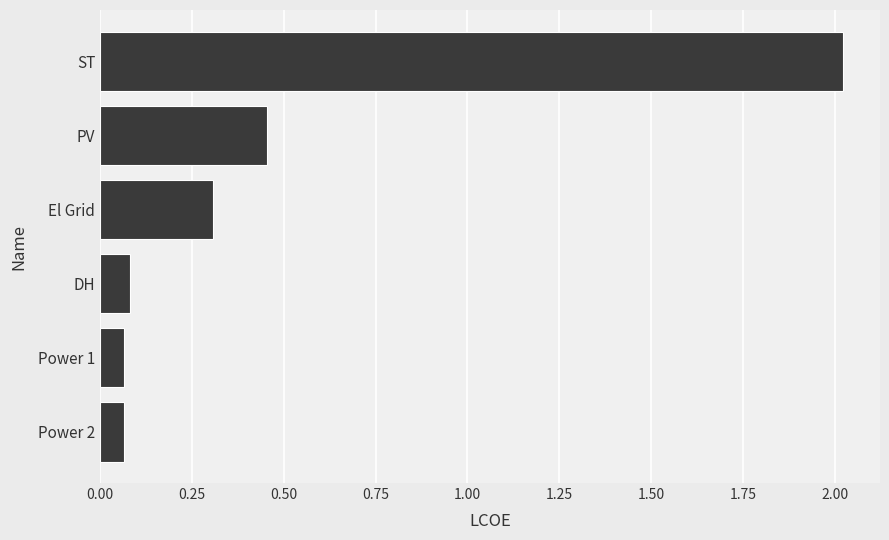

What is the label of the 4th bar from the top?

DH